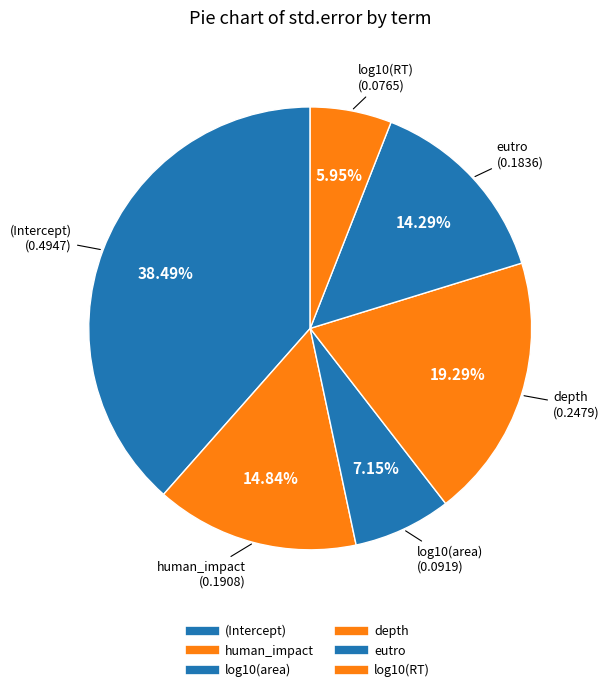

Count the number of slices in the pie.

6